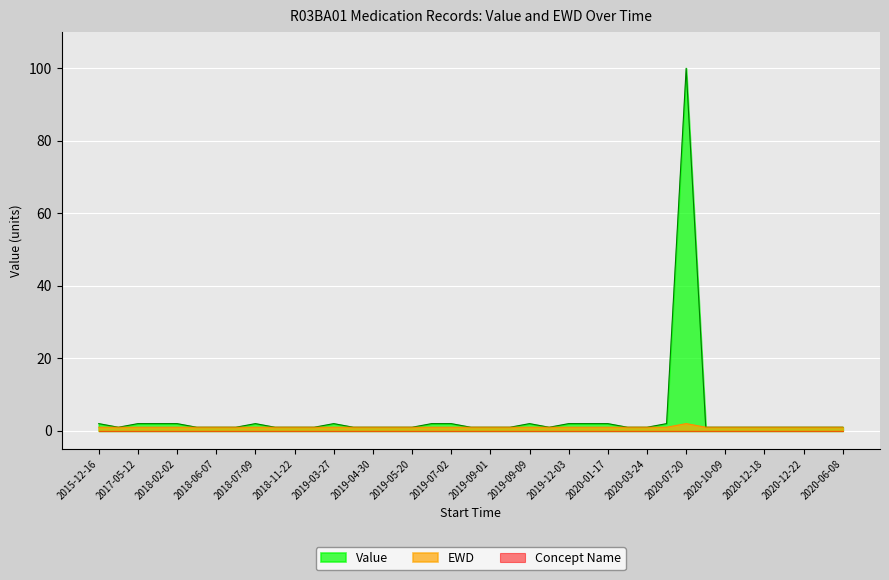

True or false: Value and EWD intersect in this chart.

False